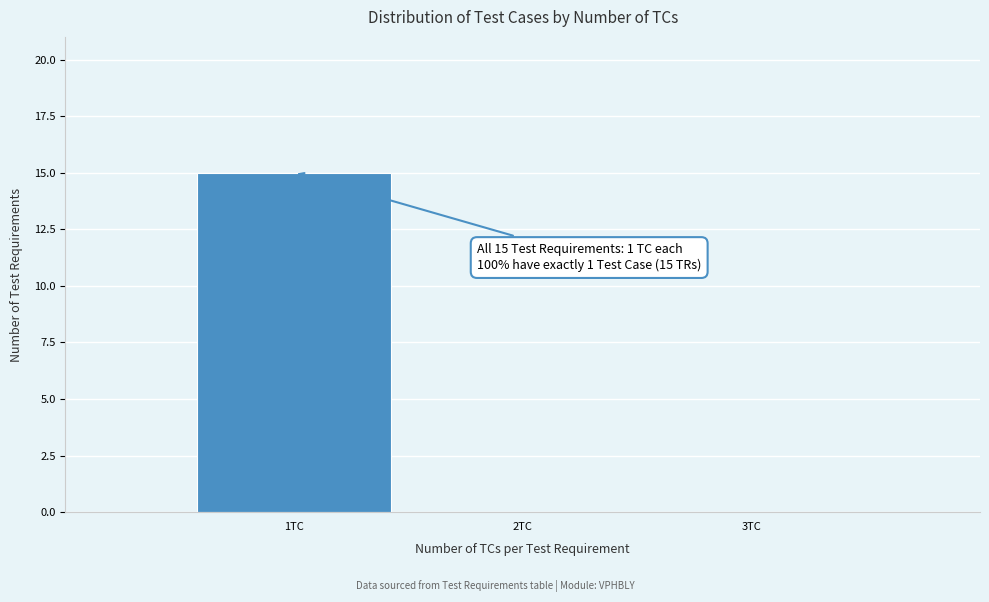

Which range on the x-axis has the tallest bar?

0.5 to 1.5